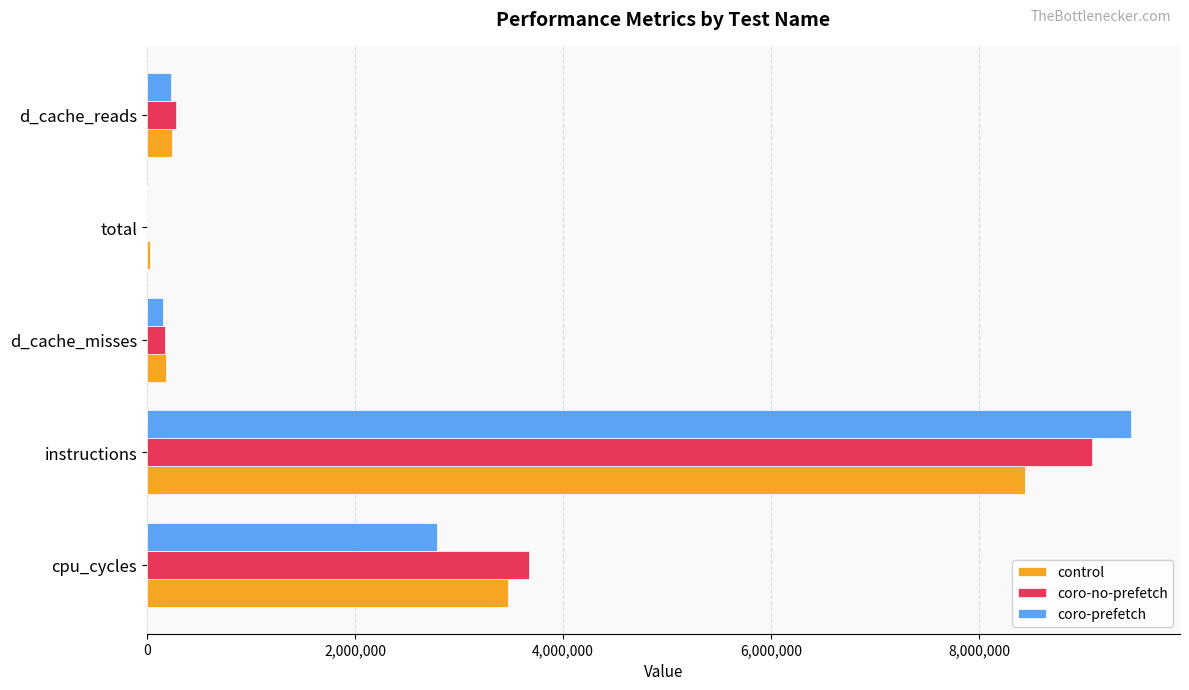

At which category is the sum across all series the highest?

instructions